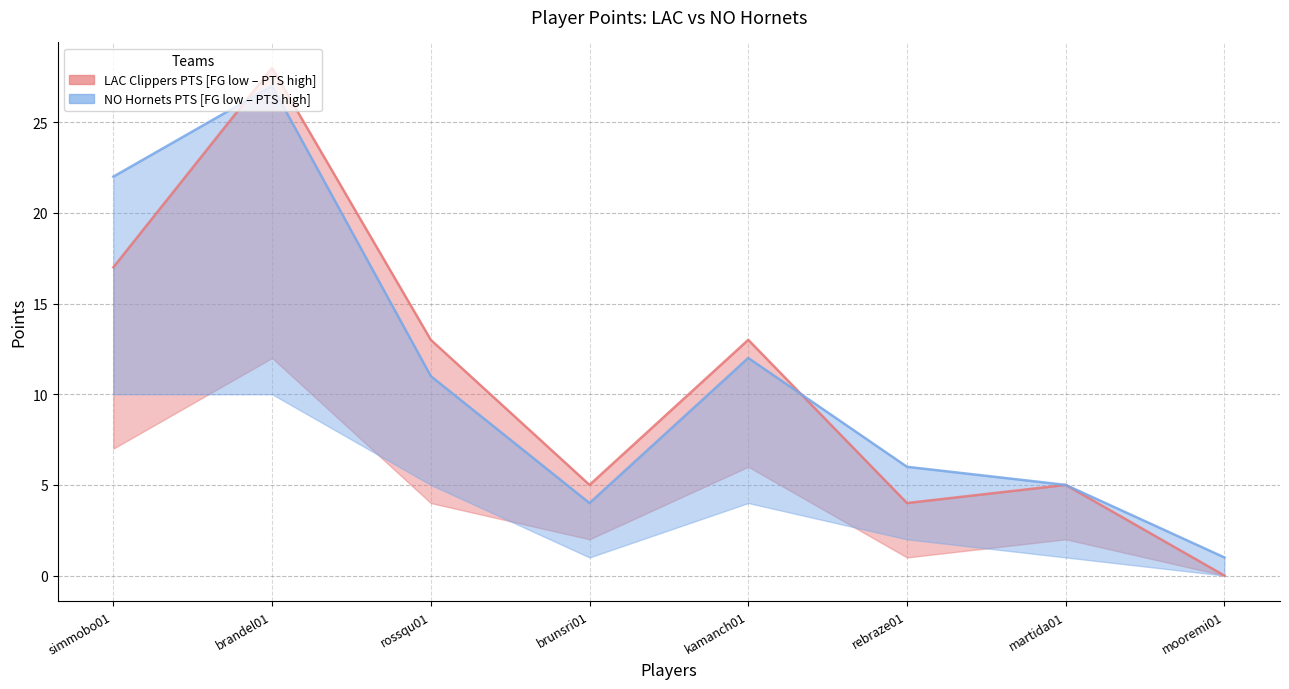

What is the label of the 8th point from the left?

mooremi01